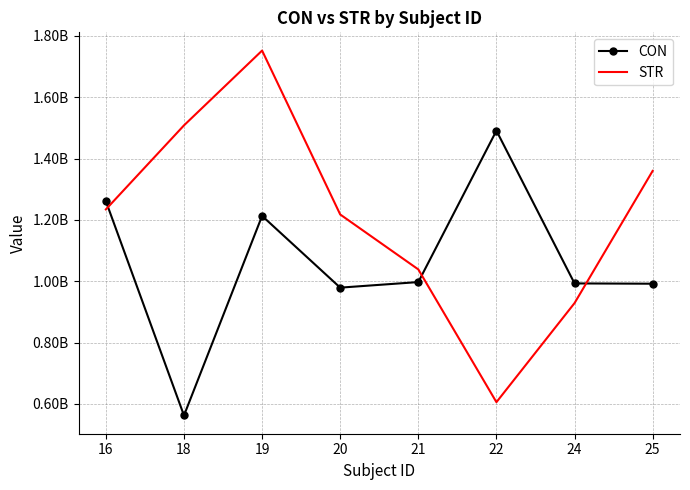

After their last crossing, which series has the higher values: STR or CON?

STR